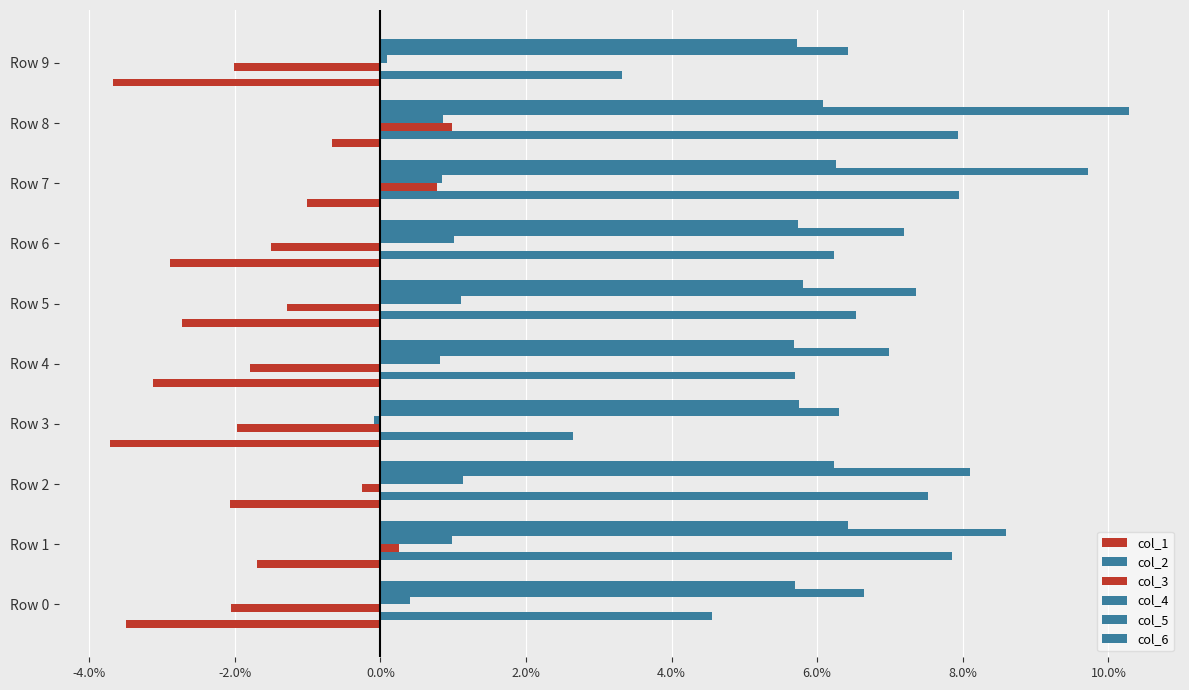

At how many categories does at least one series exceed 0?

10